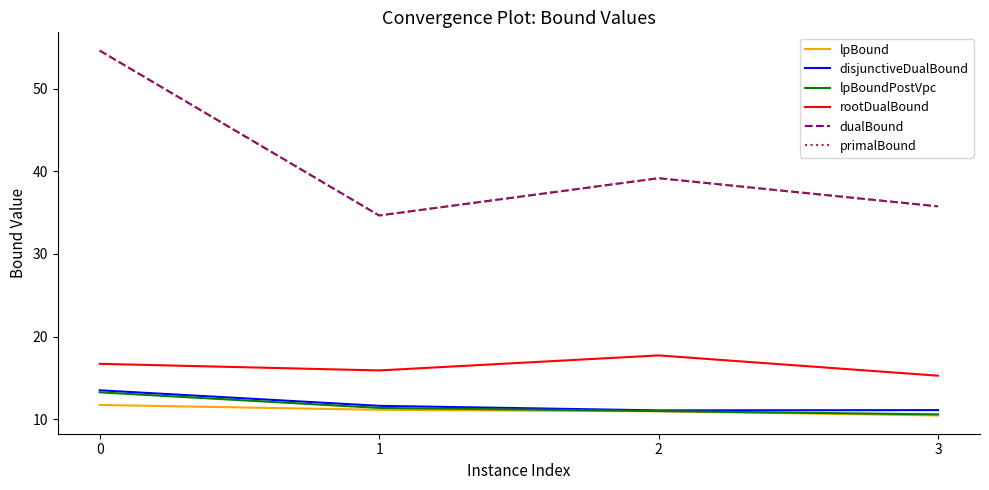

Which series has the widest spread of values?

dualBound